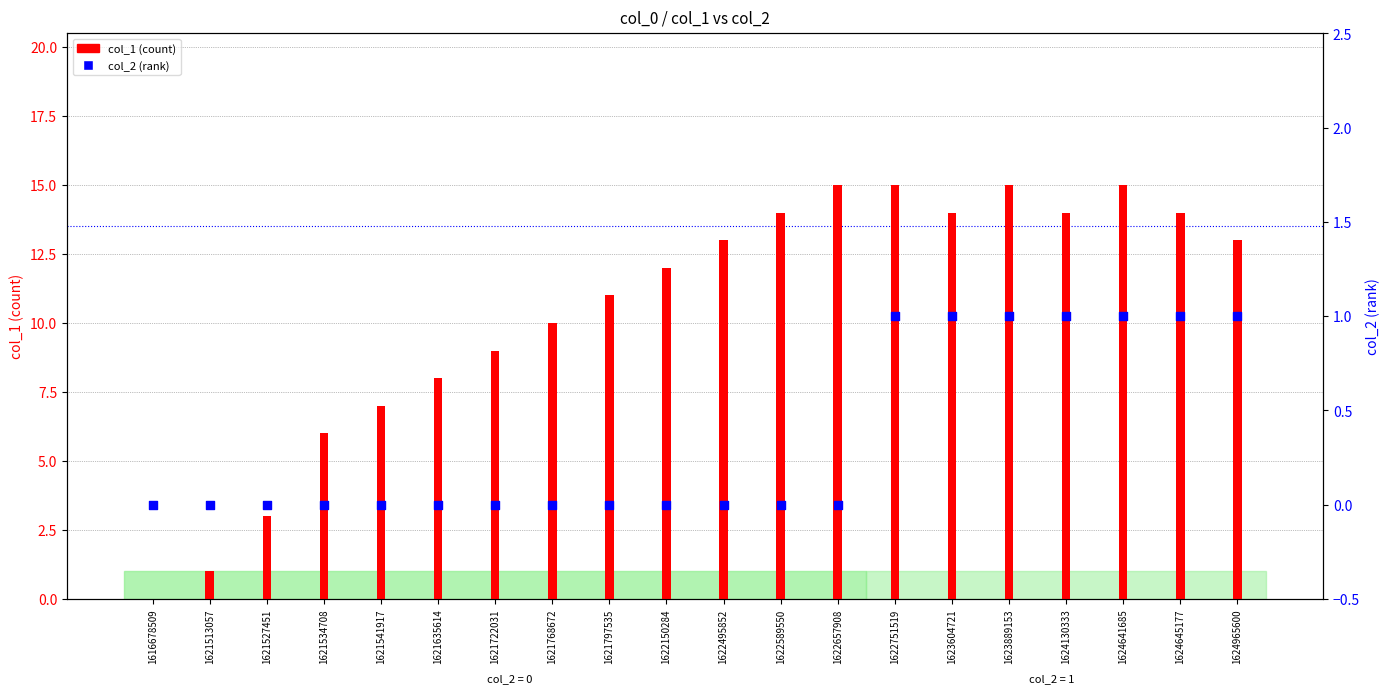

At which category is the sum across all series the highest?

1622751519